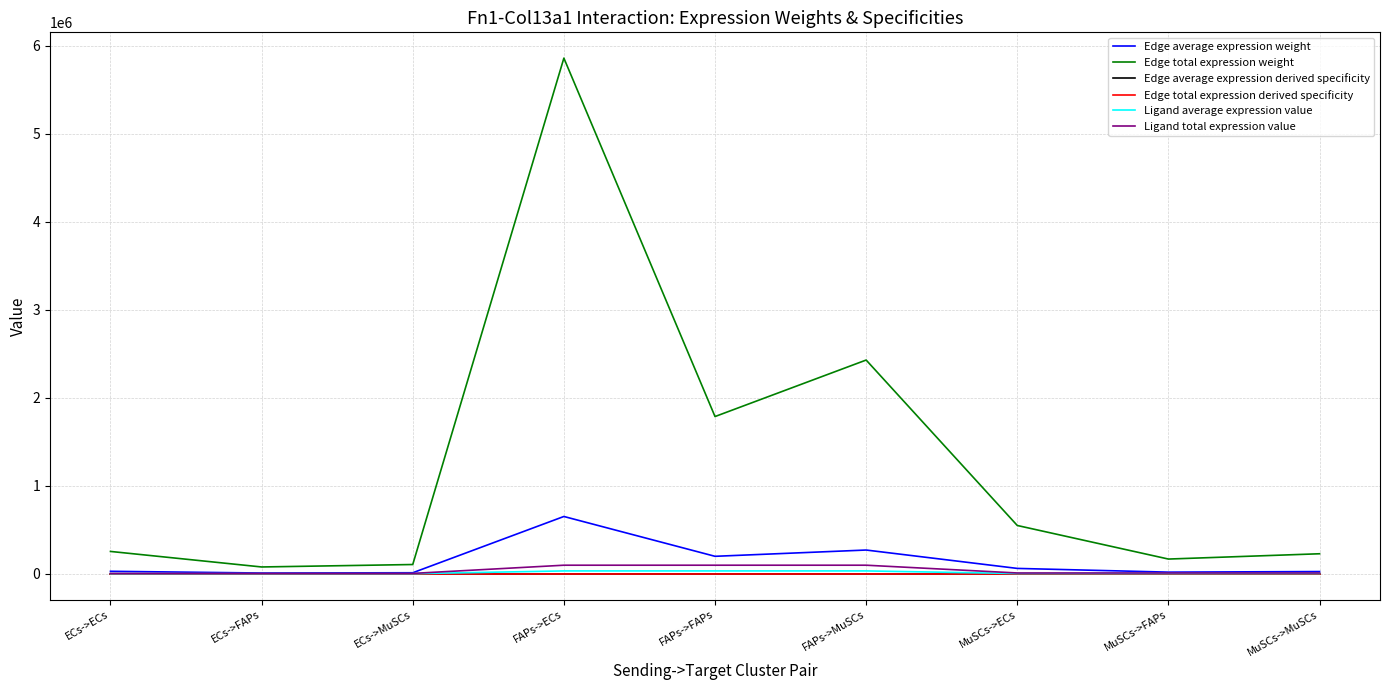

Reading right to left, what are all the values shown in this chart?

Edge average expression weight: 25278.1	18596.0	60986.8	269912.7	198562.4	651199.4	11695.1	8603.5	28215.8
Edge total expression weight: 227503.3	167363.7	548881.2	2429214.2	1787061.5	5860794.6	105255.5	77431.7	253942.6
Edge average expression derived specificity: 0.0	0.0	0.0	0.2	0.2	0.5	0.0	0.0	0.0
Edge total expression derived specificity: 0.0	0.0	0.0	0.2	0.2	0.5	0.0	0.0	0.0
Ligand average expression value: 3041.3	3041.3	3041.3	32473.9	32473.9	32473.9	1407.1	1407.1	1407.1
Ligand total expression value: 9123.8	9123.8	9123.8	97421.7	97421.7	97421.7	4221.2	4221.2	4221.2